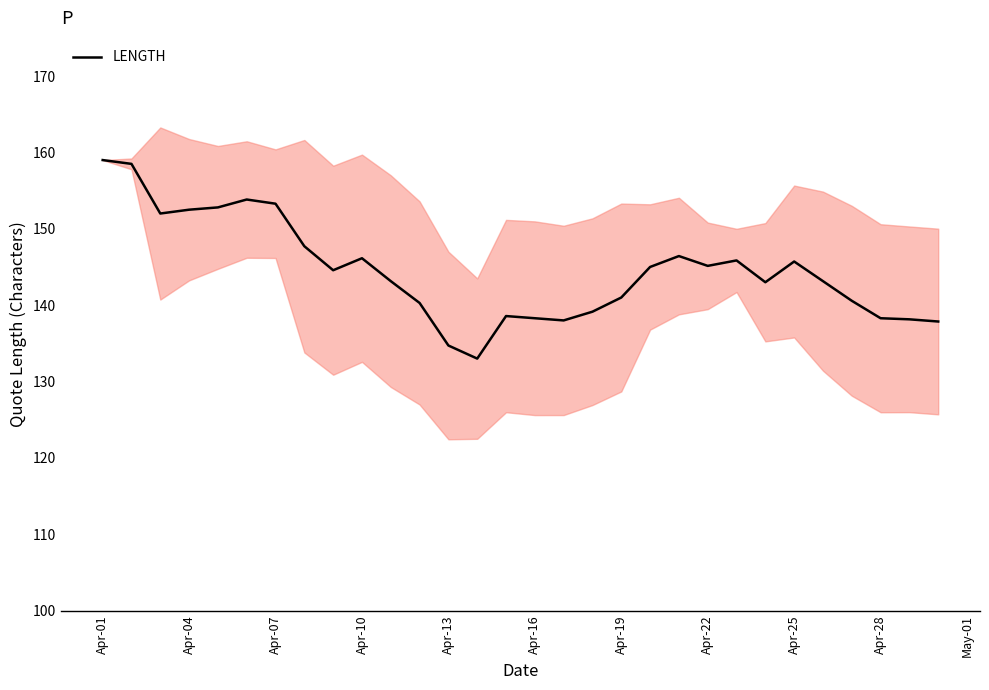

Is it true that LENGTH equals 39.2 at Apr-07?

False